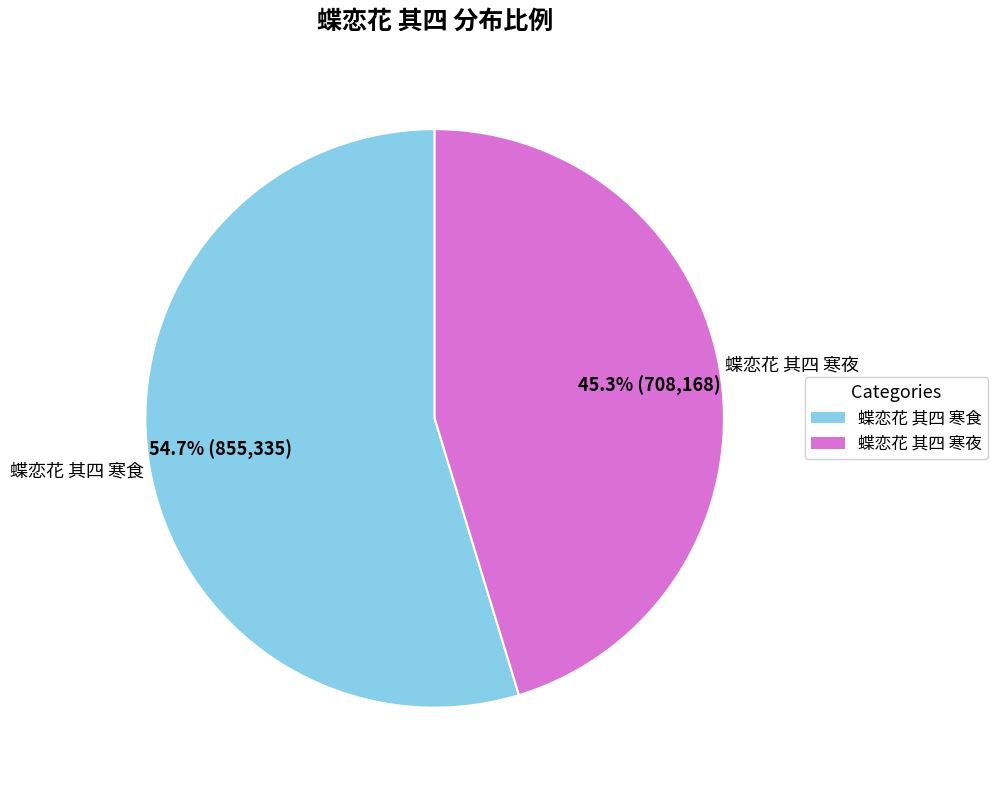

Which slice is the largest?

蝶恋花 其四 寒食